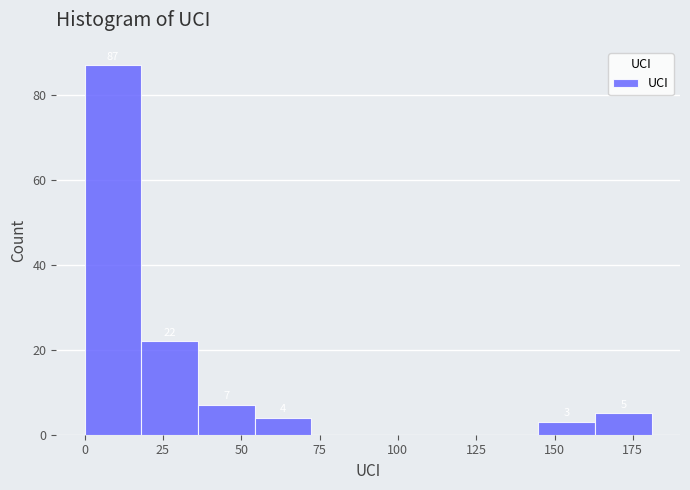

Around what value on the x-axis is the tallest bar? Give the approximate position of its centre, as read against the axis.

10